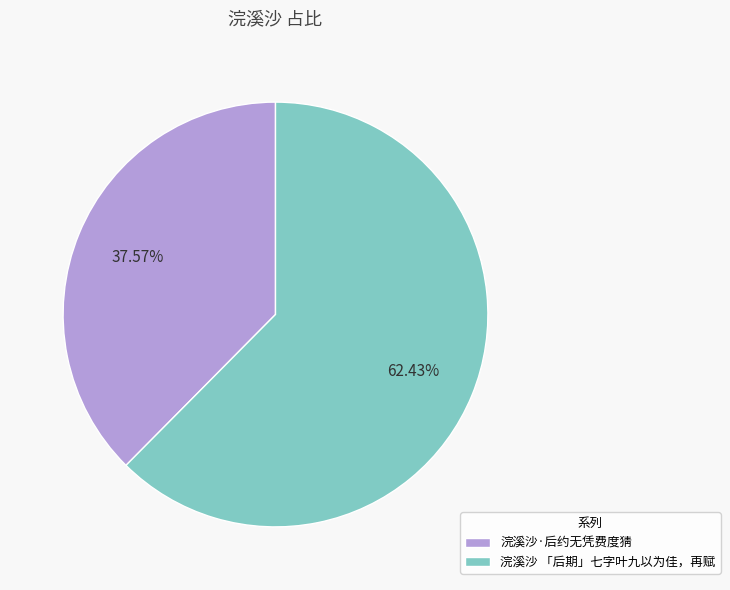

Count the number of slices in the pie.

2